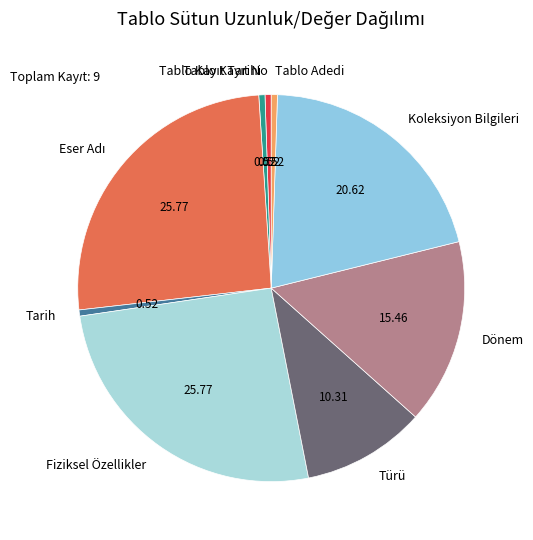

Is Tarih the majority of the pie?

No